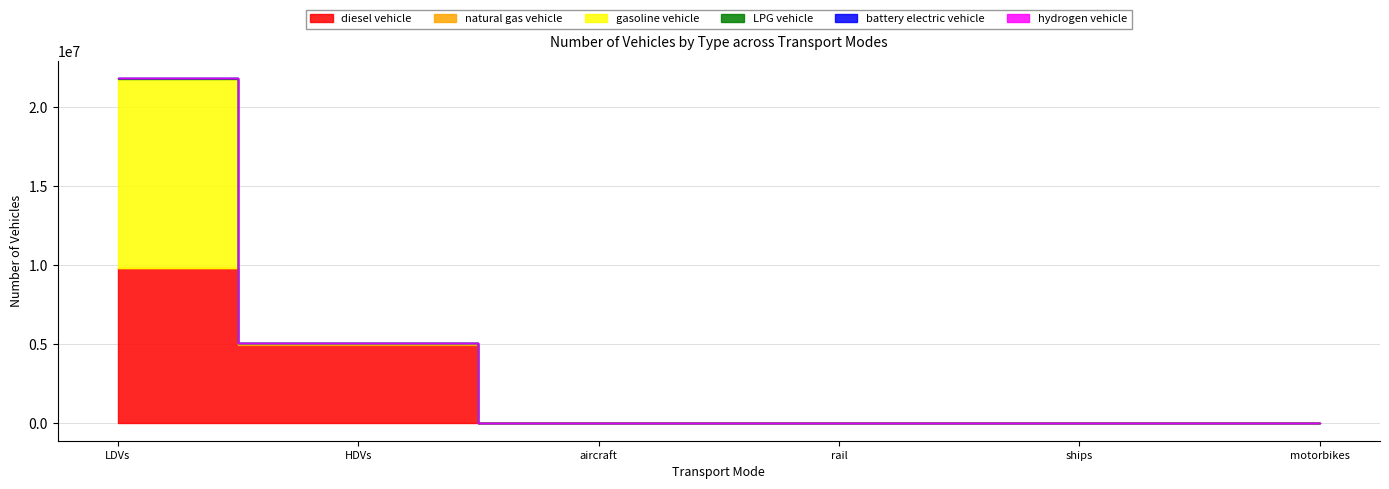

What is the label of the 6th point from the right?

LDVs